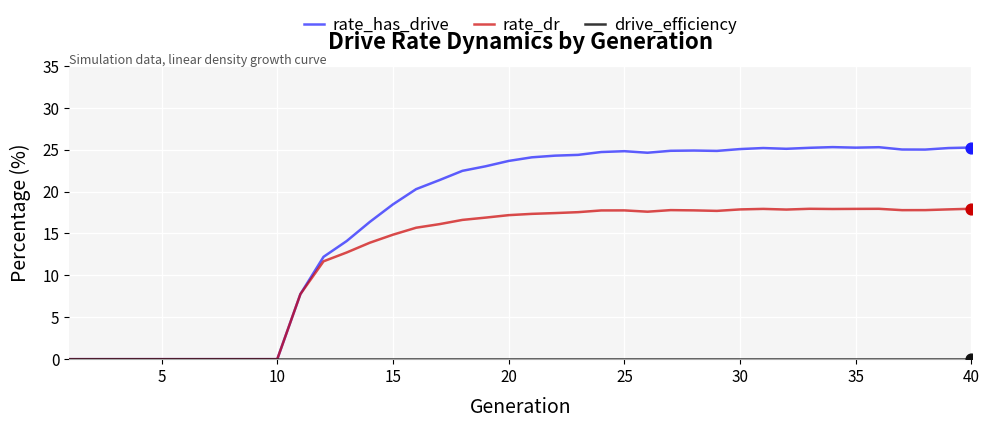

Which series has the widest spread of values?

rate_has_drive